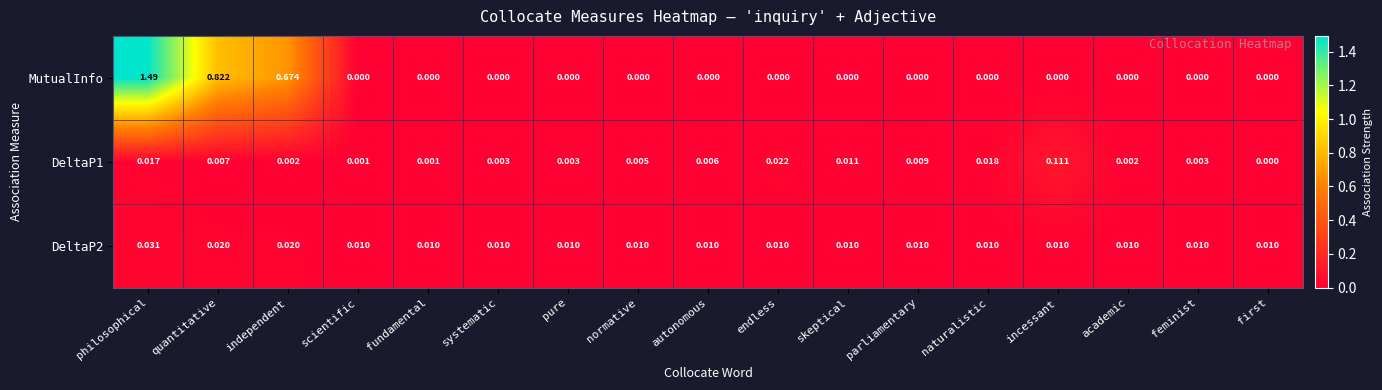

Which series has the largest range (max minus min)?

MutualInfo